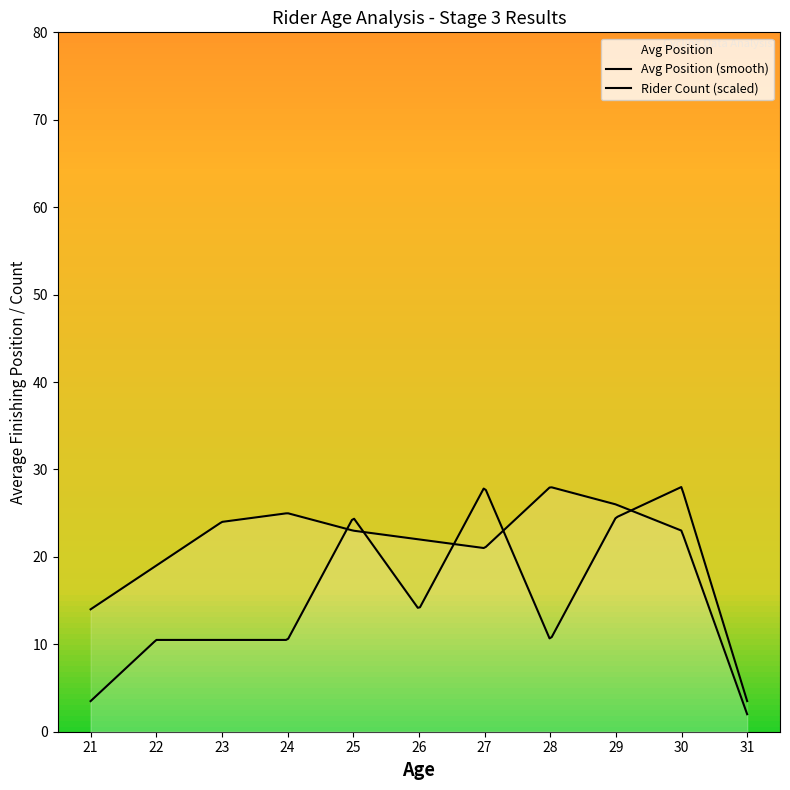

Which has a higher value, 27 or 29?

29